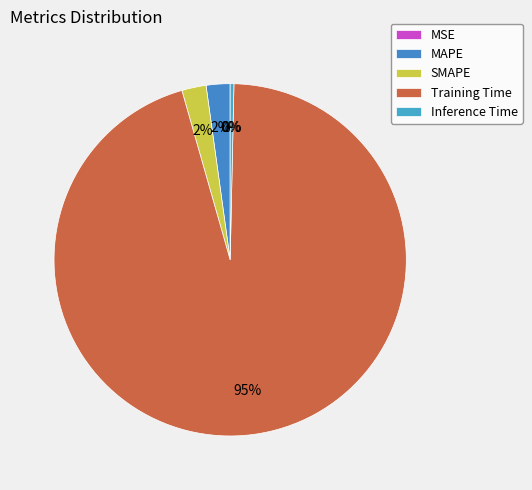

How much of the chart is everything except Training Time?

4.8%